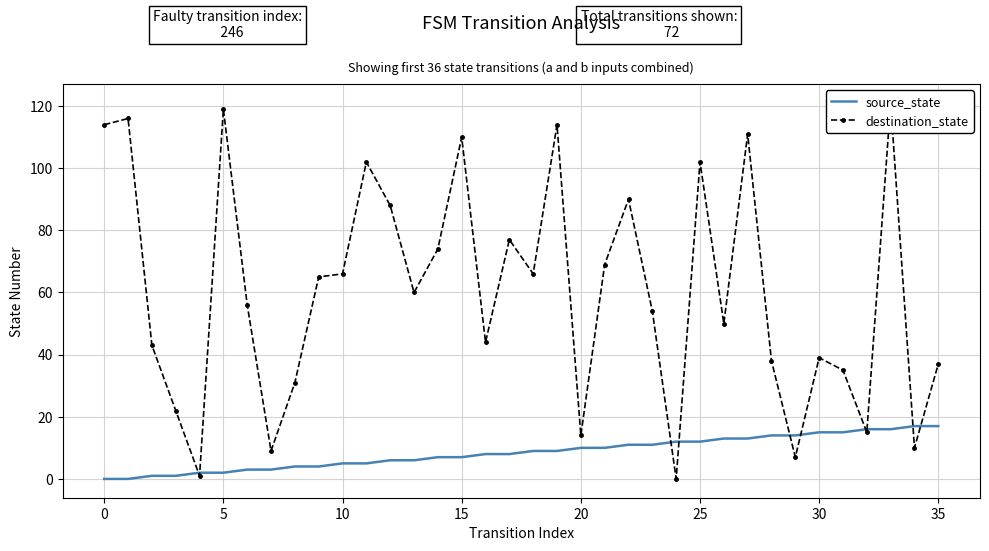

What is the label of the 23rd point from the left?

22